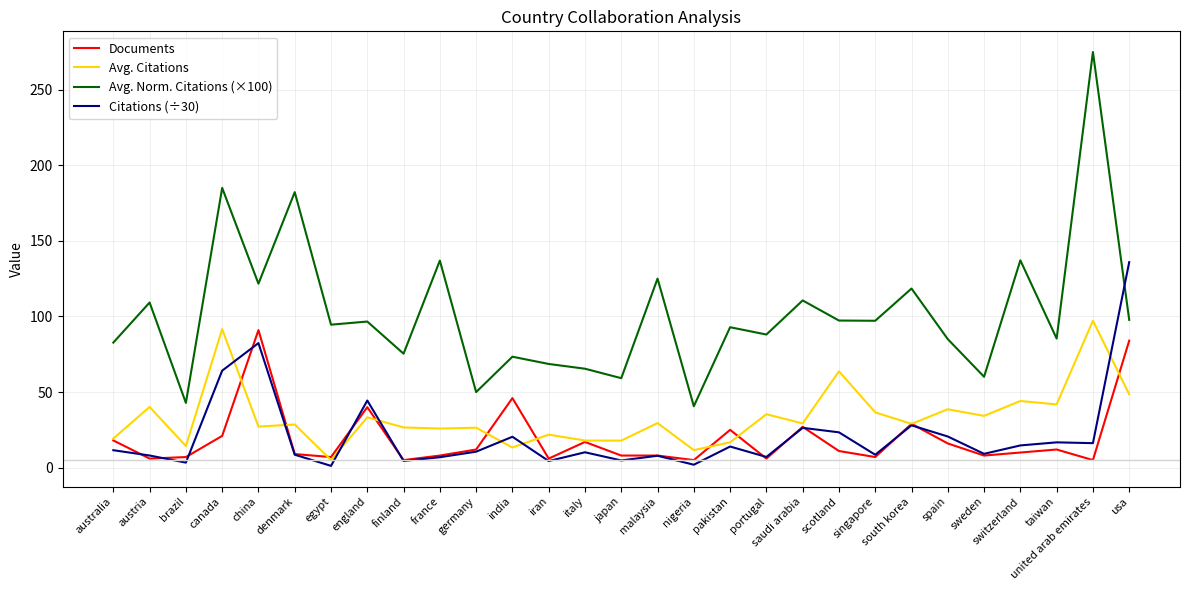

The value of score<Avg. norm. citations> at south korea is 118.5. True or false?

True